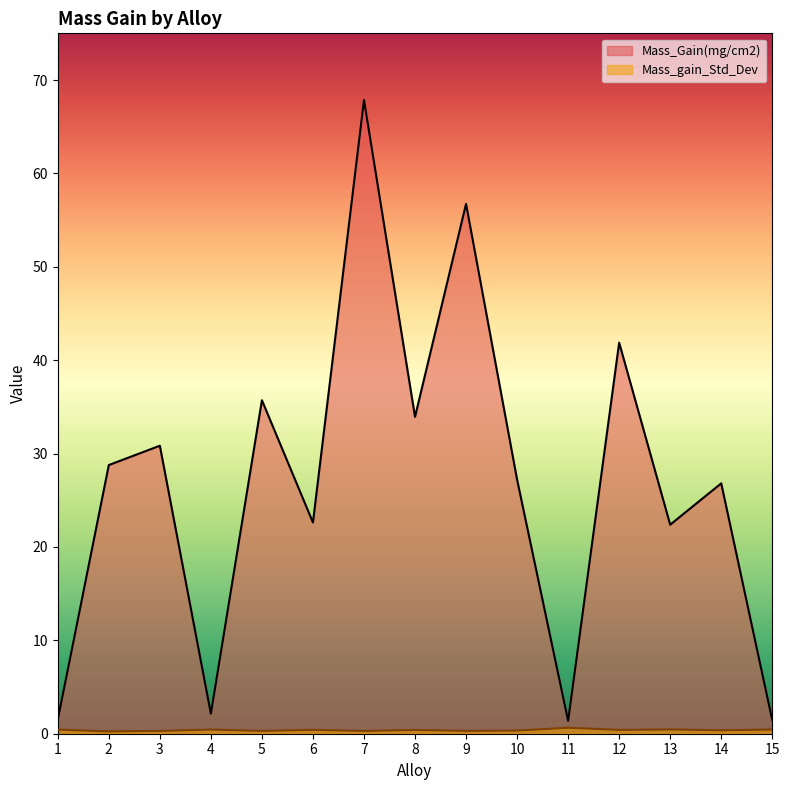

What is the difference between the maximum and minimum values in the Mass_Gain(mg/cm2) series?

66.5